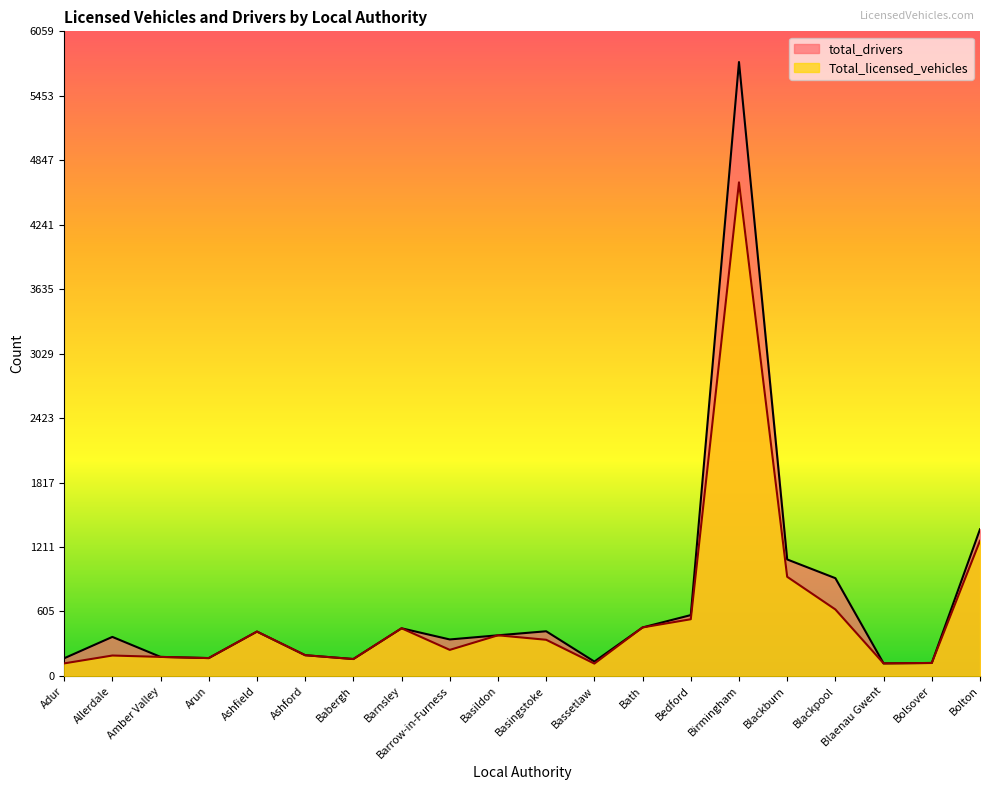

The total_drivers series shows 448 at Barnsley. True or false?

True